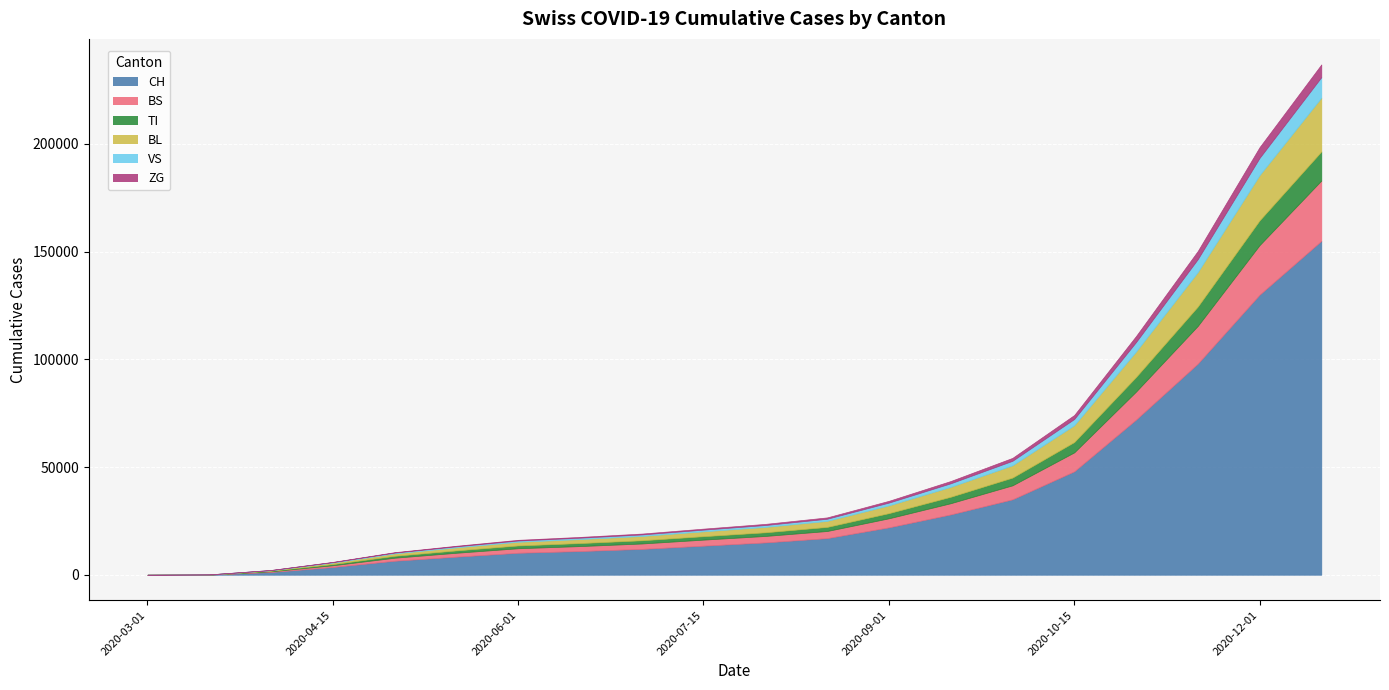

What is the maximum value shown in the chart?

155000